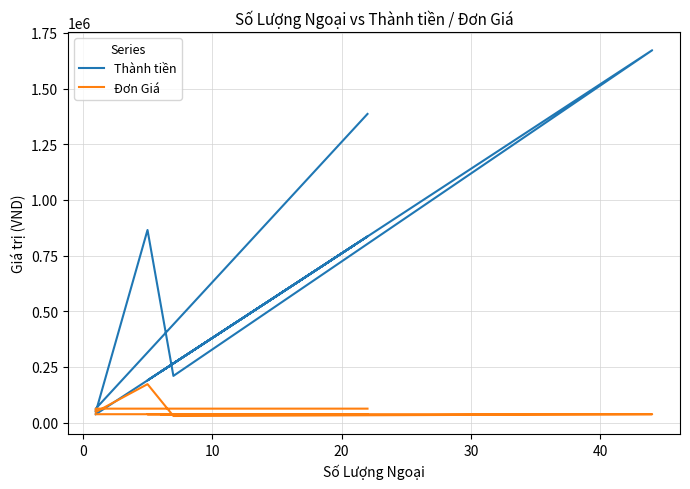

True or false: Thành tiền has a value of 1549432 at 13.

False